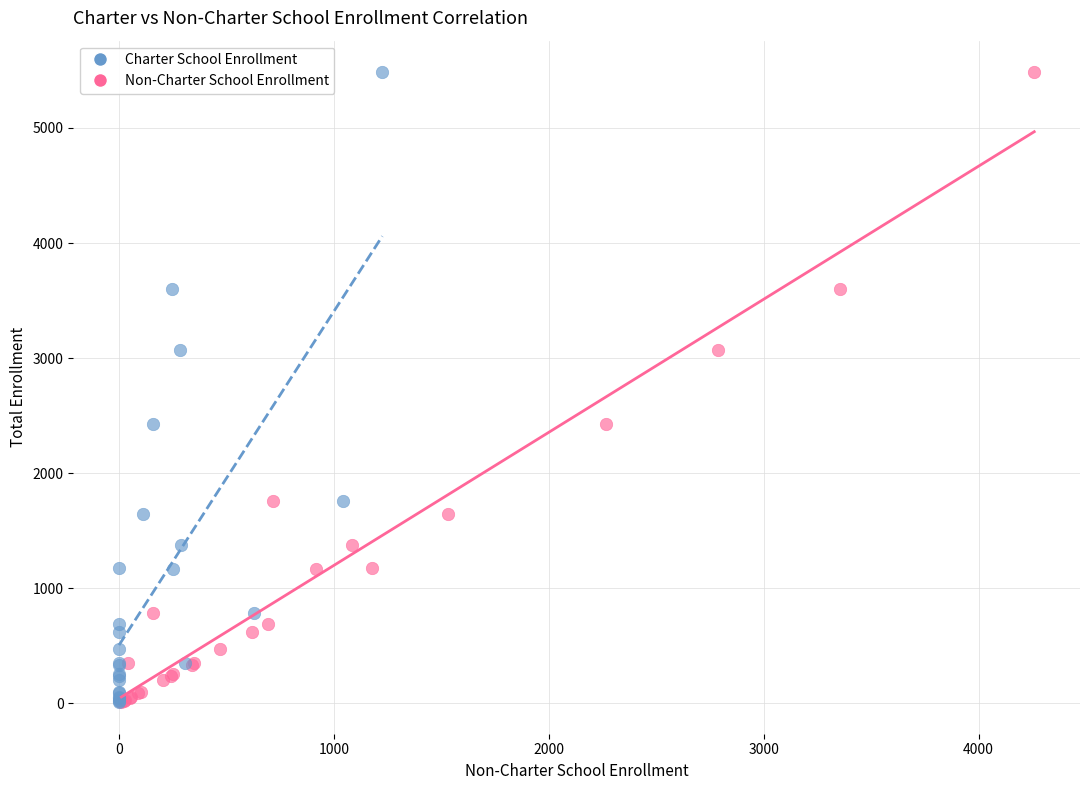

What are all the series names shown in the legend?

Charter School Enrollment, Non-Charter School Enrollment